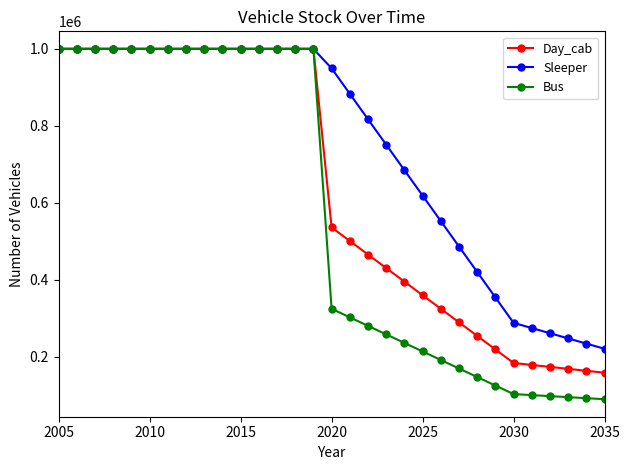

What is the maximum value for Bus?

1000000.0